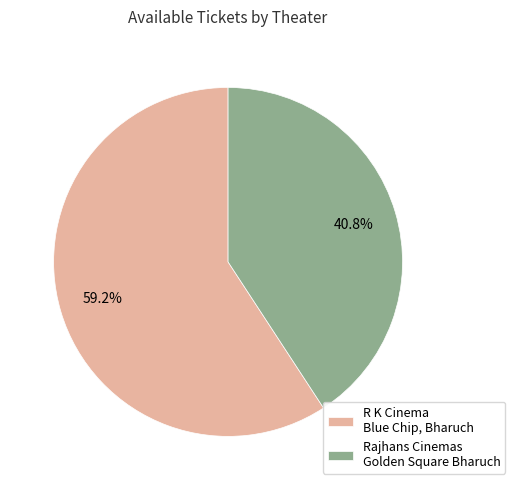

Which slice represents more than half of the pie?

R K Cinema Blue Chip, Bharuch